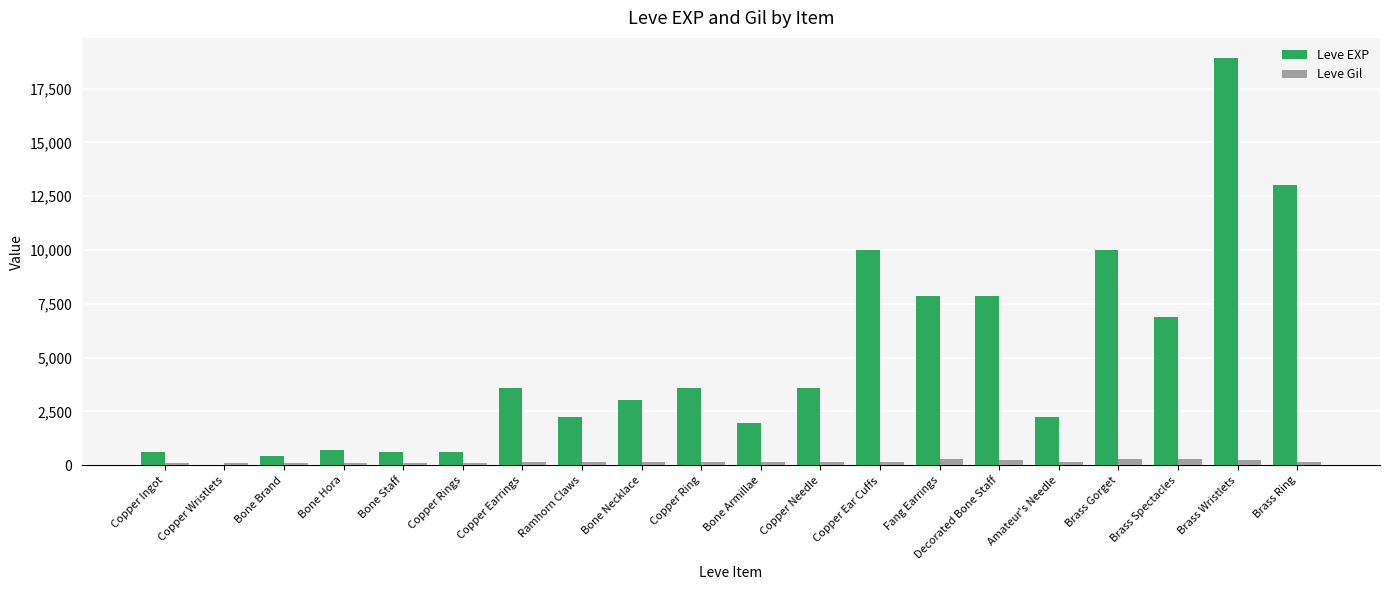

Is it true that Leve EXP equals 1349 at Bone Necklace?

False